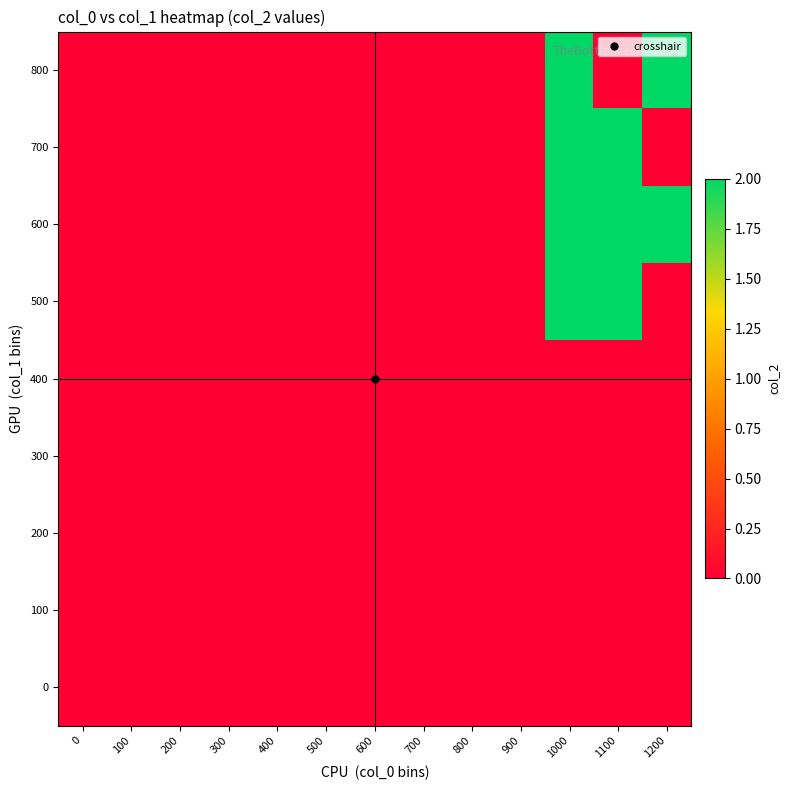

Reading left to right, list all the values displayed in this chart.

0: 0=0	100=0	200=0	300=0	400=0	500=0	600=0	700=0	800=0	900=0	1000=0	1100=0	1200=0
100: 0=0	100=0	200=0	300=0	400=0	500=0	600=0	700=0	800=0	900=0	1000=0	1100=0	1200=0
200: 0=0	100=0	200=0	300=0	400=0	500=0	600=0	700=0	800=0	900=0	1000=0	1100=0	1200=0
300: 0=0	100=0	200=0	300=0	400=0	500=0	600=0	700=0	800=0	900=0	1000=0	1100=0	1200=0
400: 0=0	100=0	200=0	300=0	400=0	500=0	600=0	700=0	800=0	900=0	1000=0	1100=0	1200=0
500: 0=0	100=0	200=0	300=0	400=0	500=0	600=0	700=0	800=0	900=0	1000=2	1100=2	1200=0
600: 0=0	100=0	200=0	300=0	400=0	500=0	600=0	700=0	800=0	900=0	1000=2	1100=2	1200=2
700: 0=0	100=0	200=0	300=0	400=0	500=0	600=0	700=0	800=0	900=0	1000=2	1100=2	1200=0
800: 0=0	100=0	200=0	300=0	400=0	500=0	600=0	700=0	800=0	900=0	1000=2	1100=0	1200=2